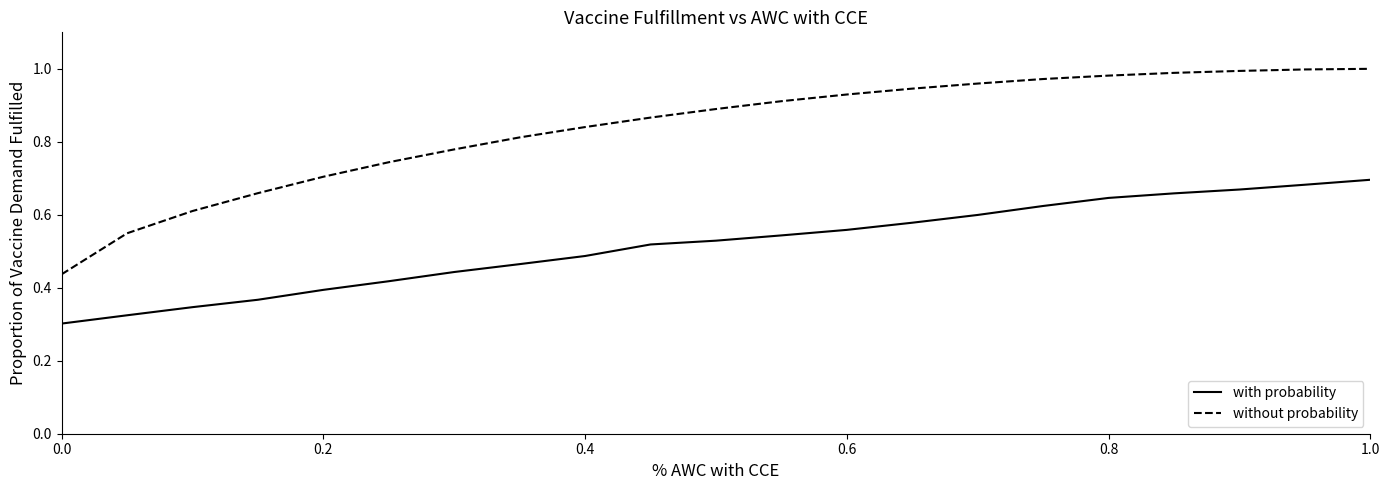

Which series has the widest spread of values?

without probability